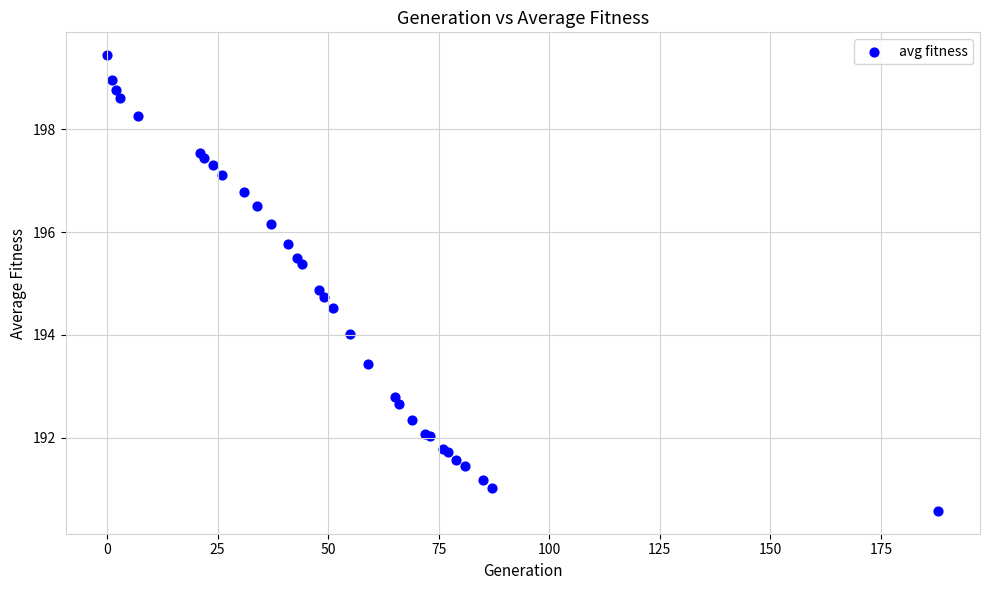

What Y value in the scatter plot is closest to 195?

194.9